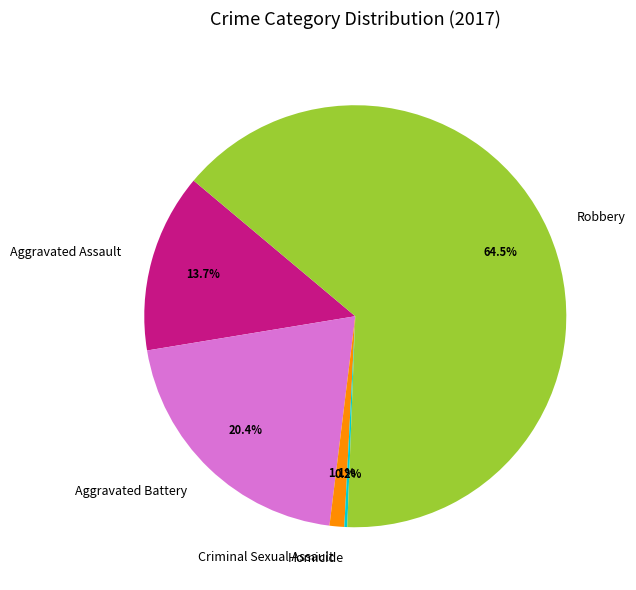

What is the largest slice in the pie chart?

Robbery